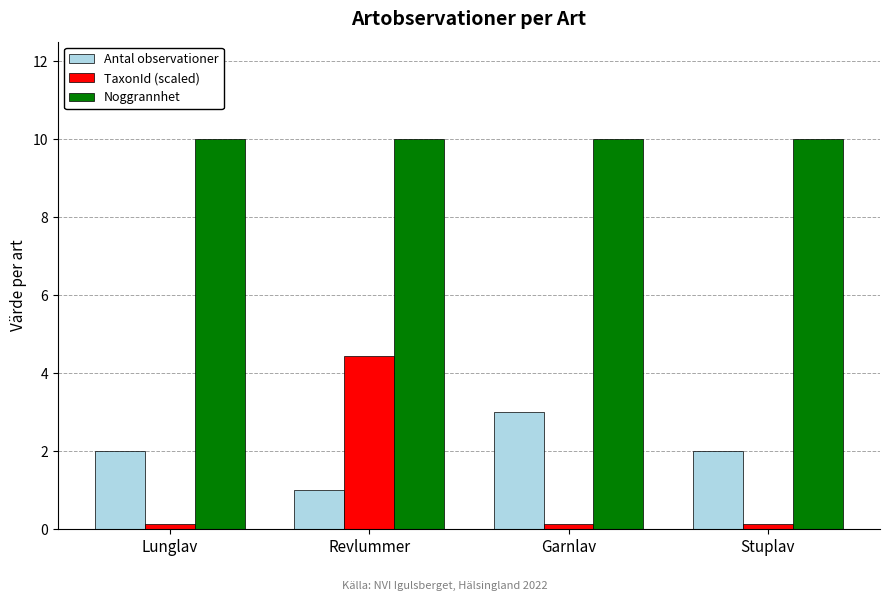

What is the sum of all Antal observationer values?

8.0